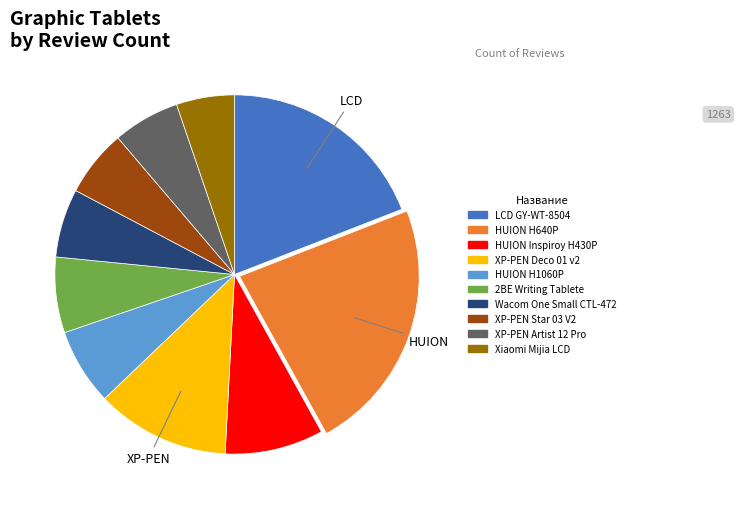

How many slices are in this pie chart?

10